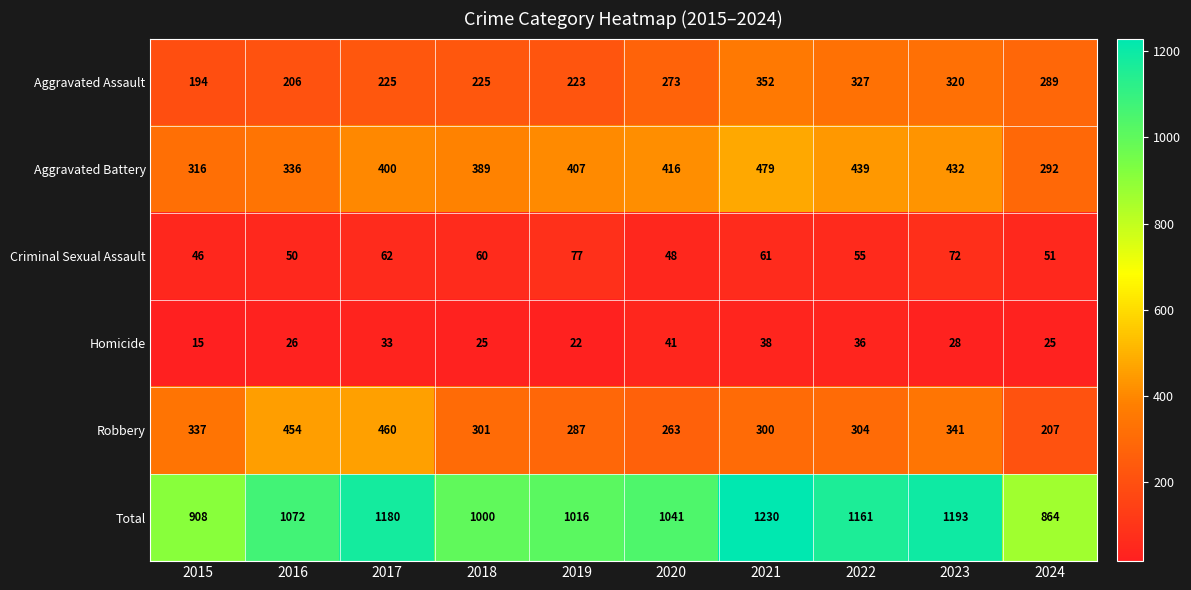

What is the sum of all Criminal Sexual Assault values?

582